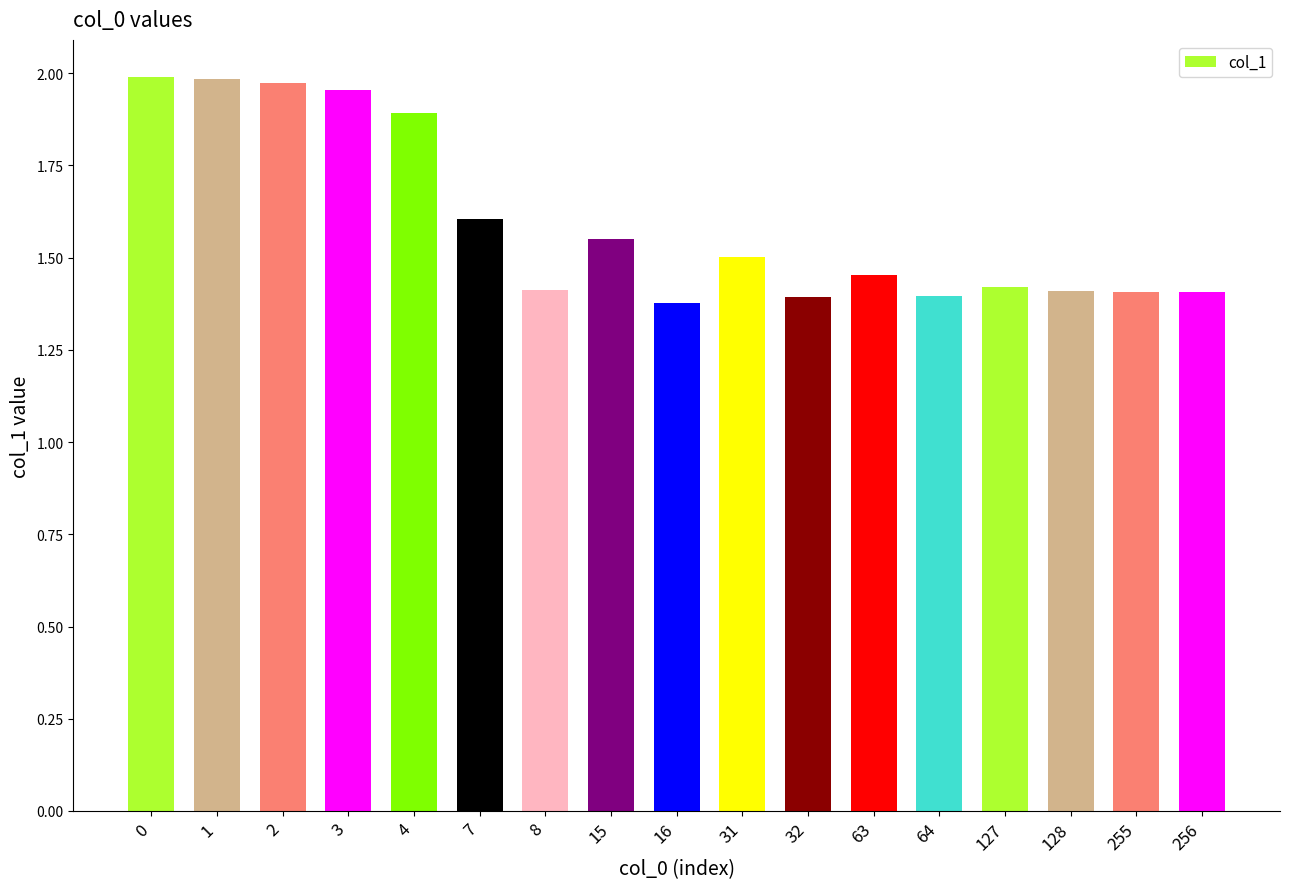

What is the change in value from 1 to 127?

-0.6